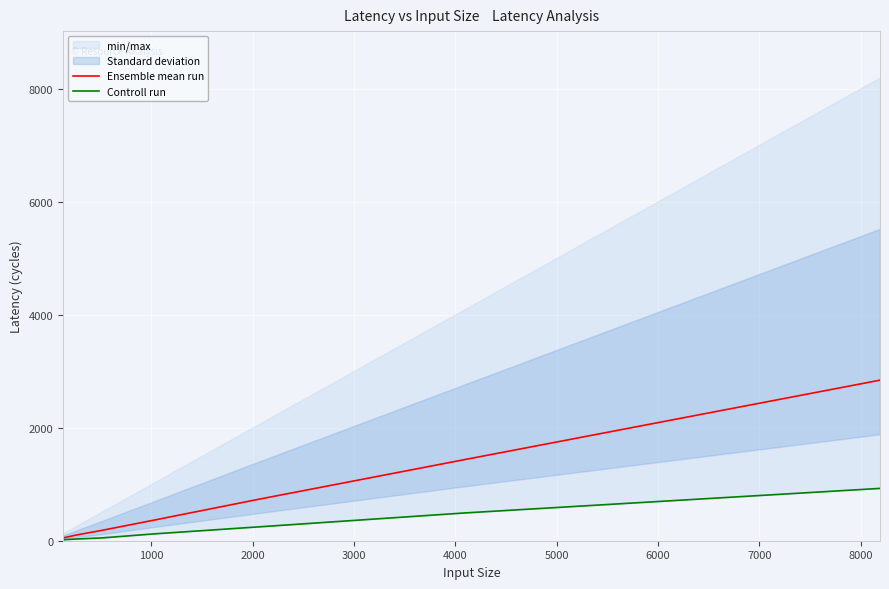

What is the maximum value for Ensemble mean run?

2841